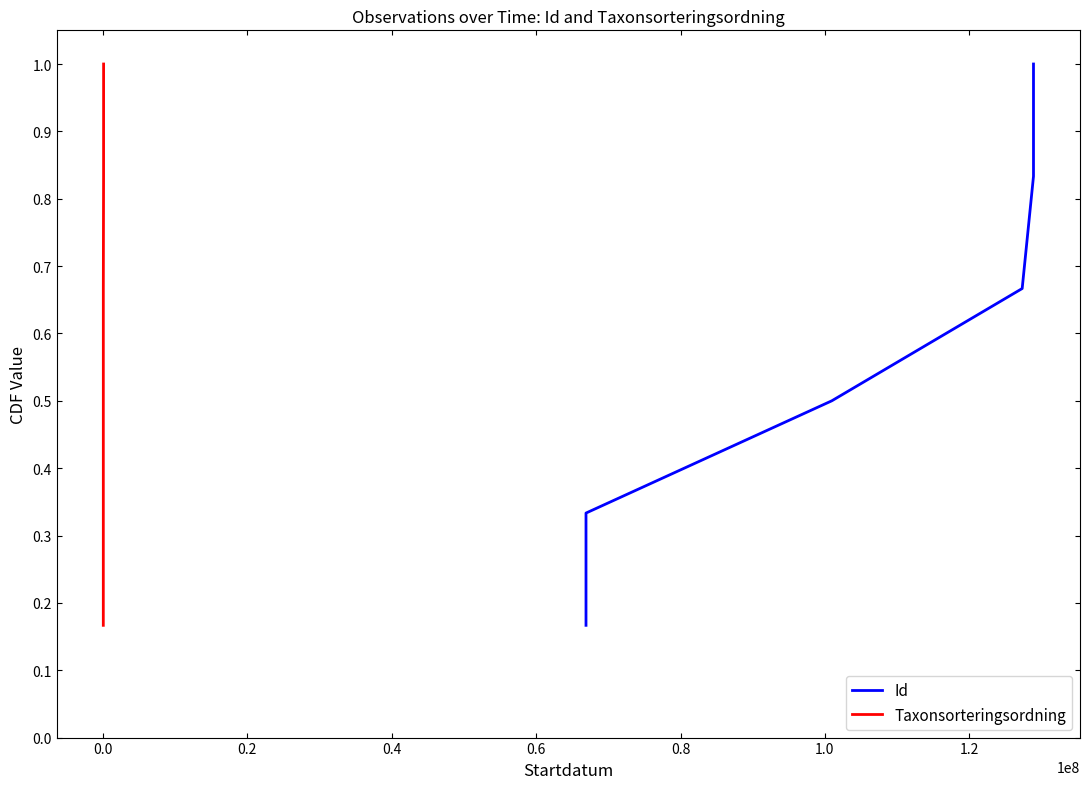

What is the highest value of the Id series?

1.0